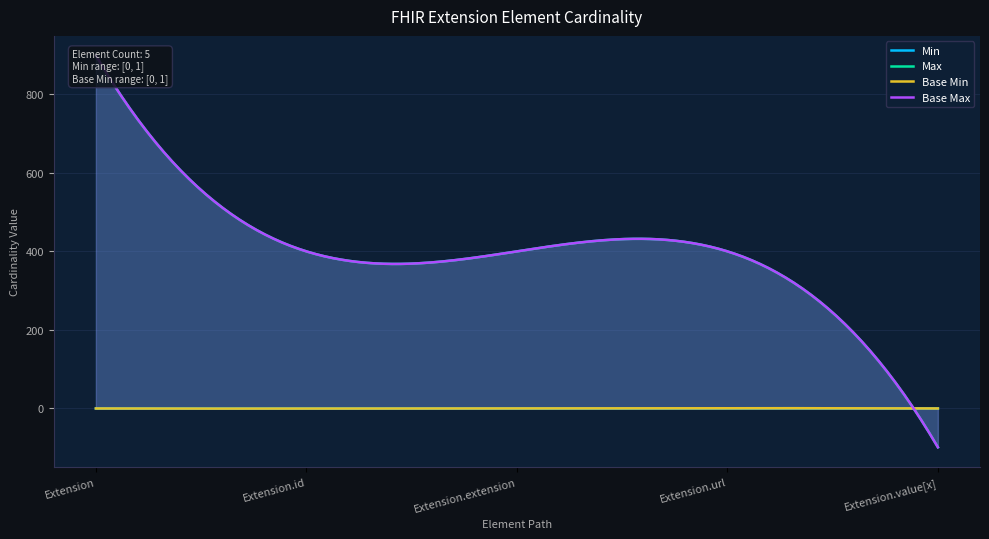

Is it true that Base Min equals 0 at Extension.extension?

True